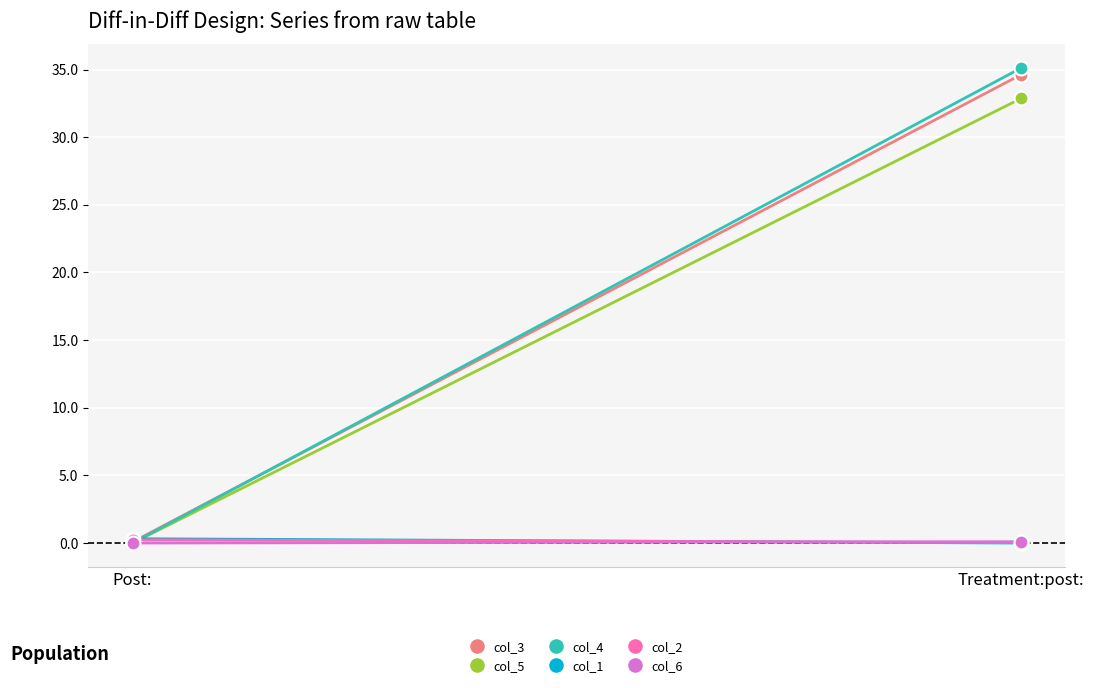

Where does the col_4 series first go above 35?

Treatment:post: